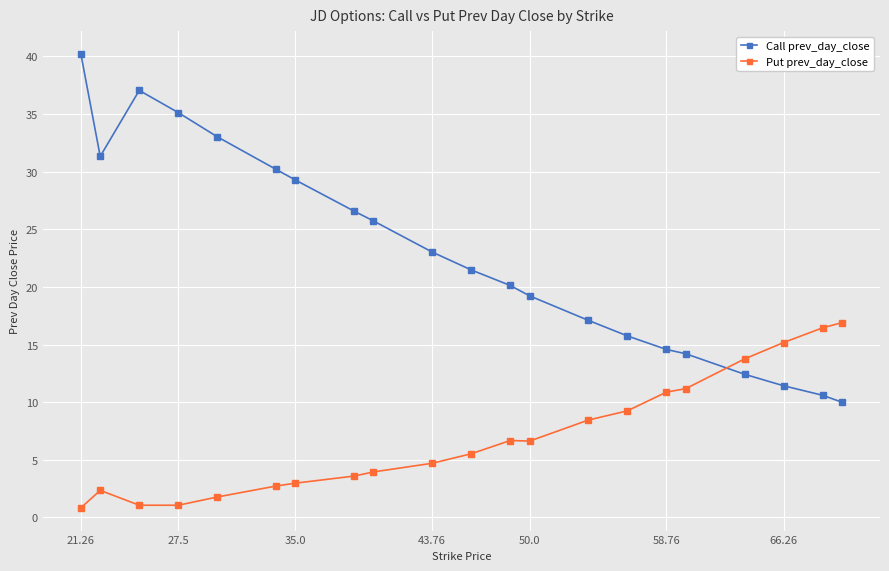

Which series has the largest total across all categories?

Call prev_day_close